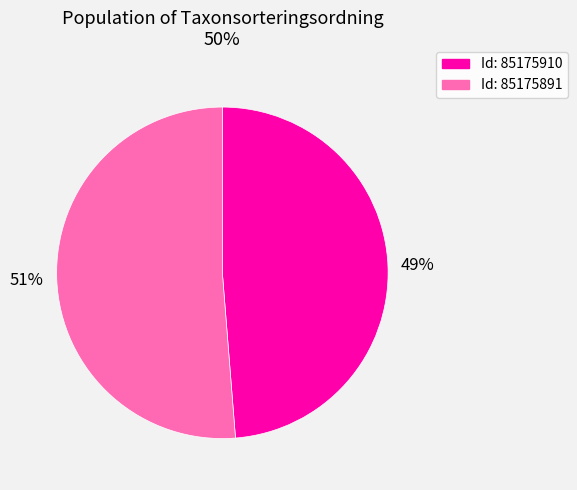

To the nearest percent, what is the average slice percentage?

50%